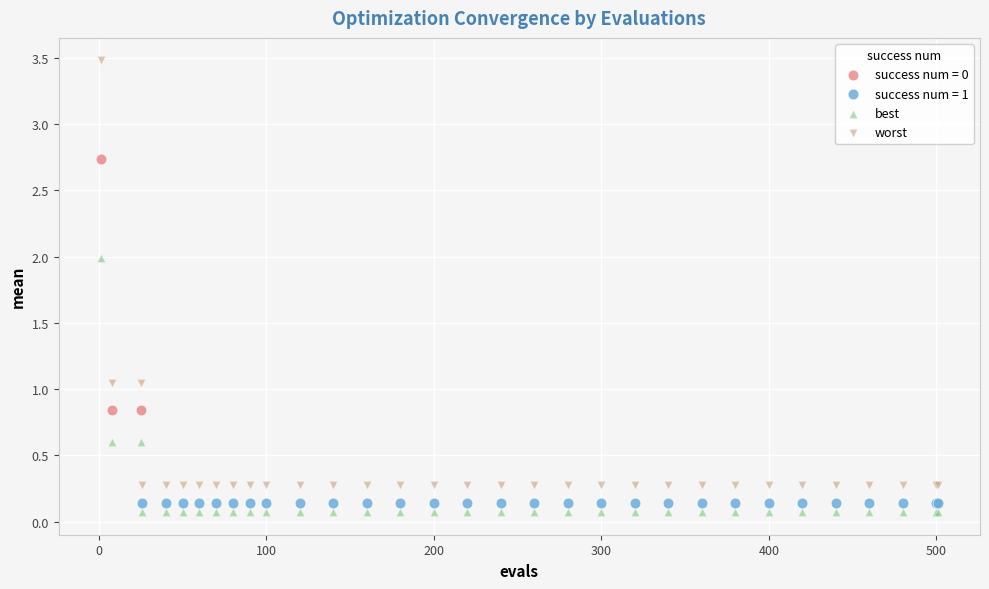

Which series reaches the maximum Y coordinate?

worst